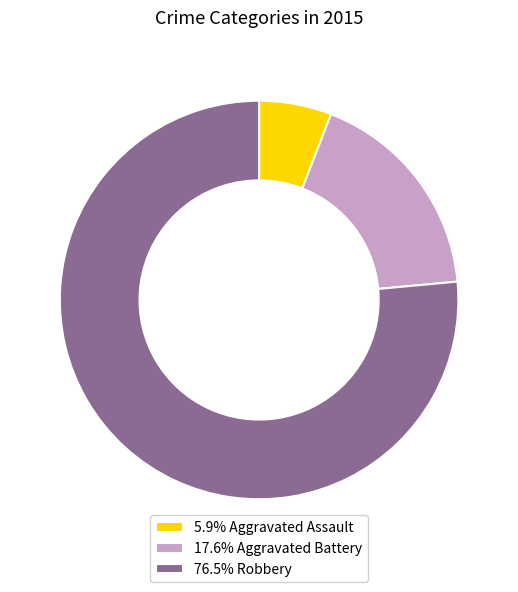

Approximately how many times larger is the value at 76.5% Robbery compared to 5.9% Aggravated Assault?

13.0